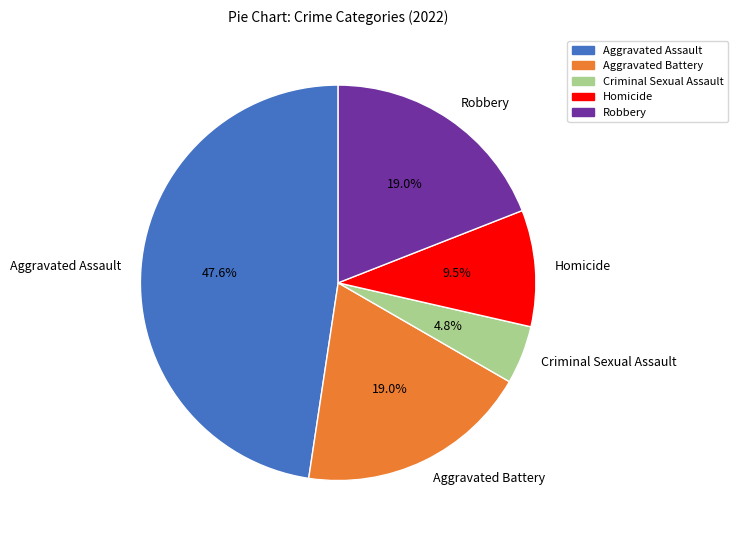

Which has a higher value, Aggravated Assault or Homicide?

Aggravated Assault